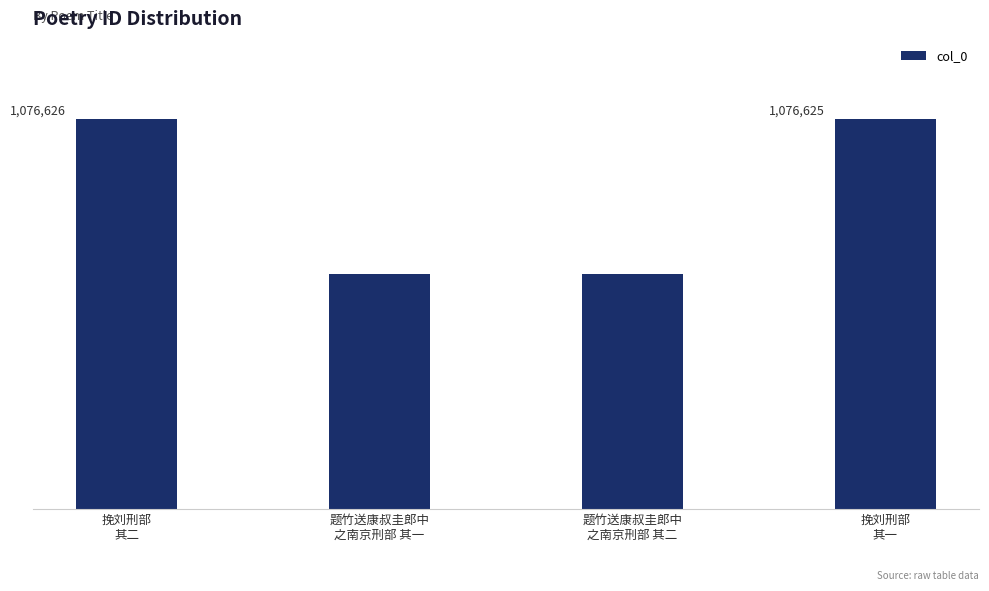

Rank the categories by value from highest to lowest.

挽刘刑部
其二, 挽刘刑部
其一, 题竹送康叔圭郎中
之南京刑部 其二, 题竹送康叔圭郎中
之南京刑部 其一